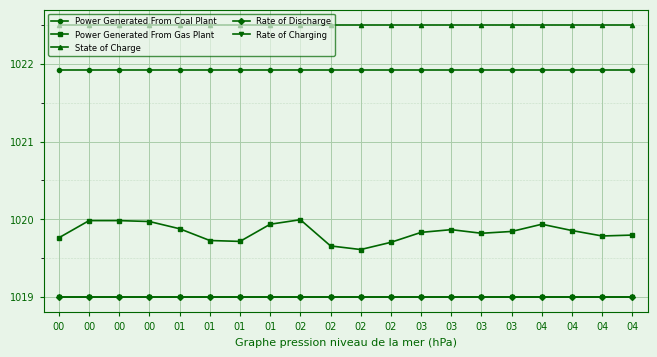

Reading left to right, what are all the values shown in this chart?

Power Generated From Coal Plant: 1021.9	1021.9	1021.9	1021.9	1021.9	1021.9	1021.9	1021.9	1021.9	1021.9	1021.9	1021.9	1021.9	1021.9	1021.9	1021.9	1021.9	1021.9	1021.9	1021.9
Power Generated From Gas Plant: 1019.8	1020.0	1020.0	1020.0	1019.9	1019.7	1019.7	1019.9	1020.0	1019.7	1019.6	1019.7	1019.8	1019.9	1019.8	1019.8	1019.9	1019.9	1019.8	1019.8
State of Charge: 1022.5	1022.5	1022.5	1022.5	1022.5	1022.5	1022.5	1022.5	1022.5	1022.5	1022.5	1022.5	1022.5	1022.5	1022.5	1022.5	1022.5	1022.5	1022.5	1022.5
Rate of Discharge: 1019.0	1019.0	1019.0	1019.0	1019.0	1019.0	1019.0	1019.0	1019.0	1019.0	1019.0	1019.0	1019.0	1019.0	1019.0	1019.0	1019.0	1019.0	1019.0	1019.0
Rate of Charging: 1019.0	1019.0	1019.0	1019.0	1019.0	1019.0	1019.0	1019.0	1019.0	1019.0	1019.0	1019.0	1019.0	1019.0	1019.0	1019.0	1019.0	1019.0	1019.0	1019.0